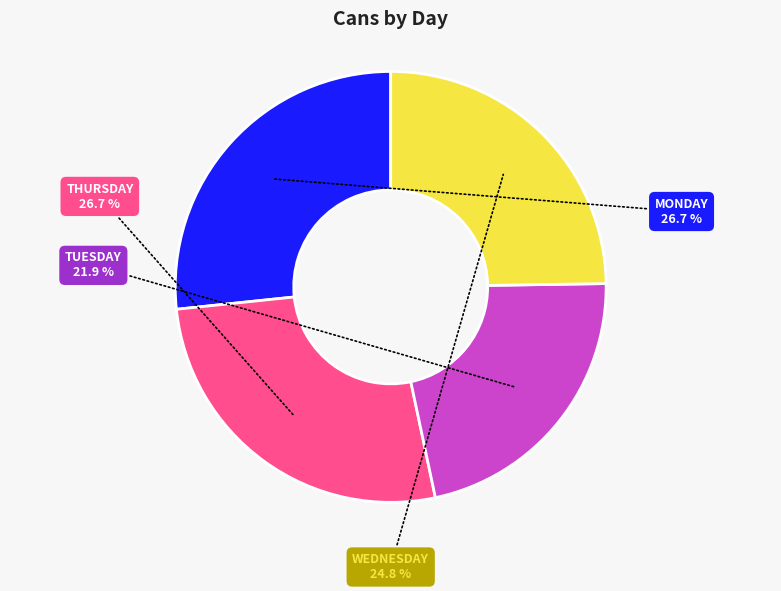

How many segments does this pie chart have?

4